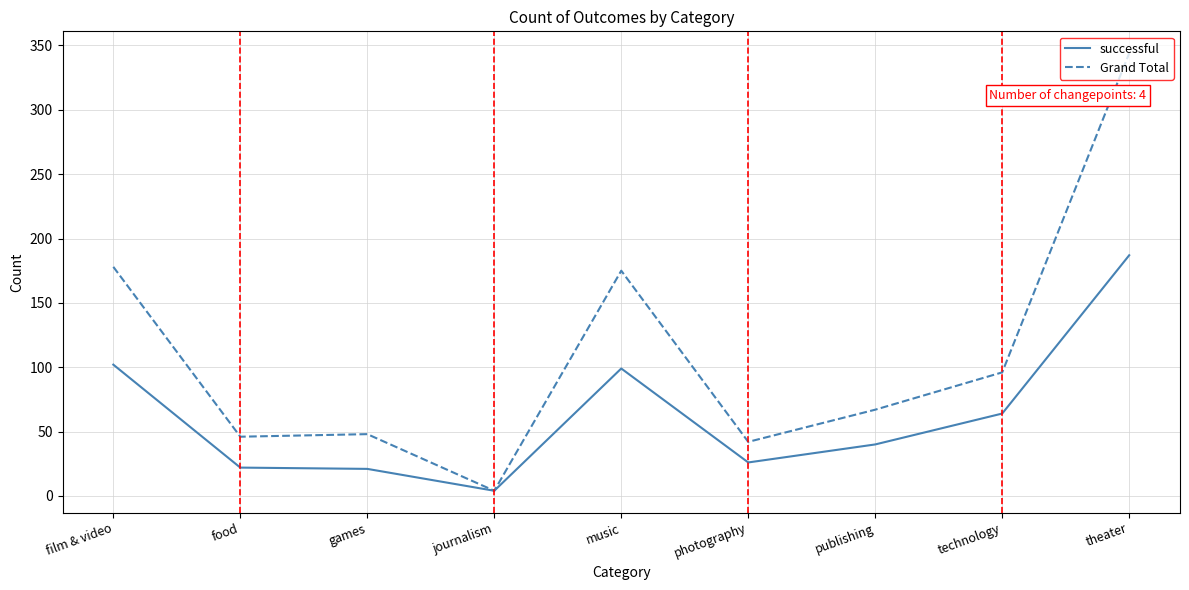

List the series in order of their overall mean, highest first.

Grand Total, successful